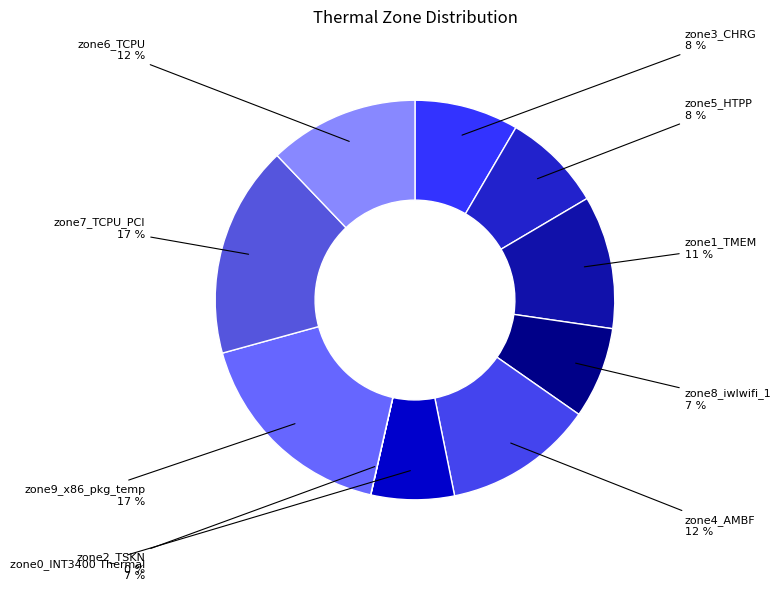

Does any single category account for the majority?

No